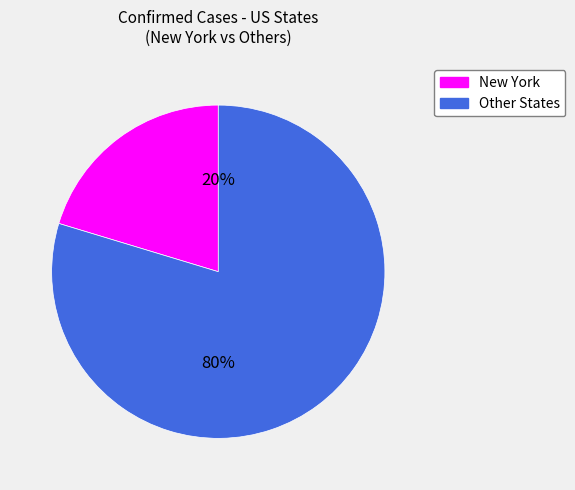

Do New York and Other States together represent more than half of the pie?

Yes